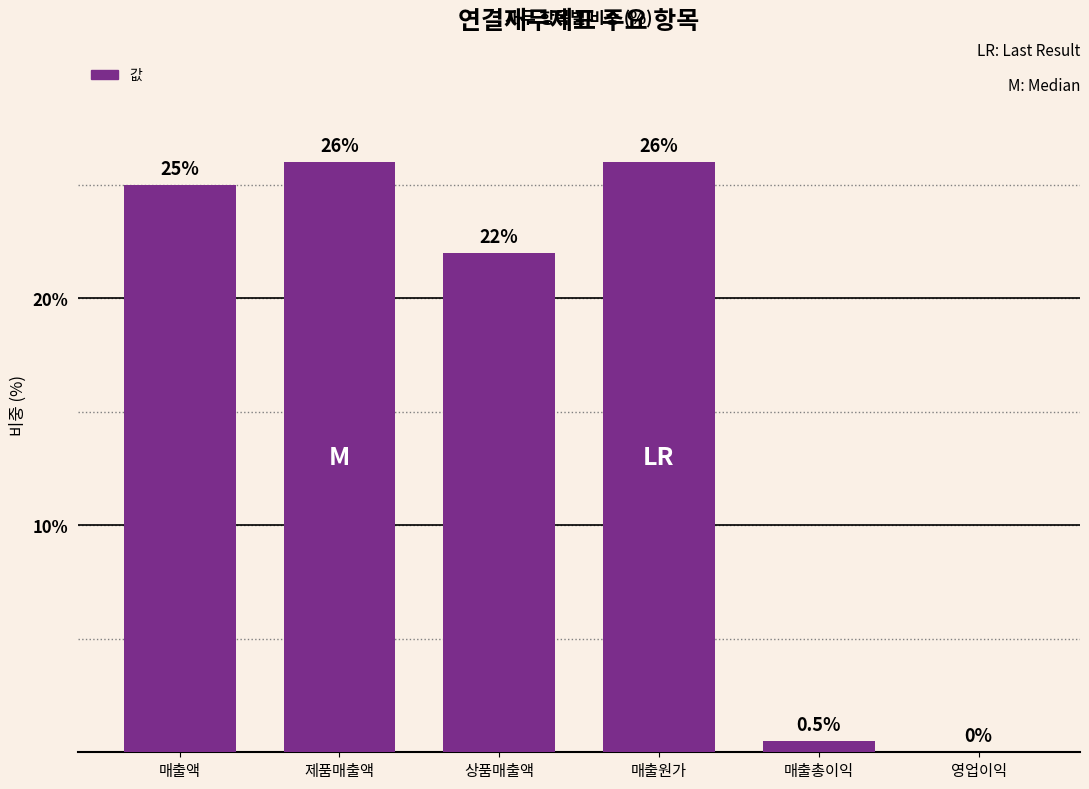

What is the greatest value displayed?

26.0